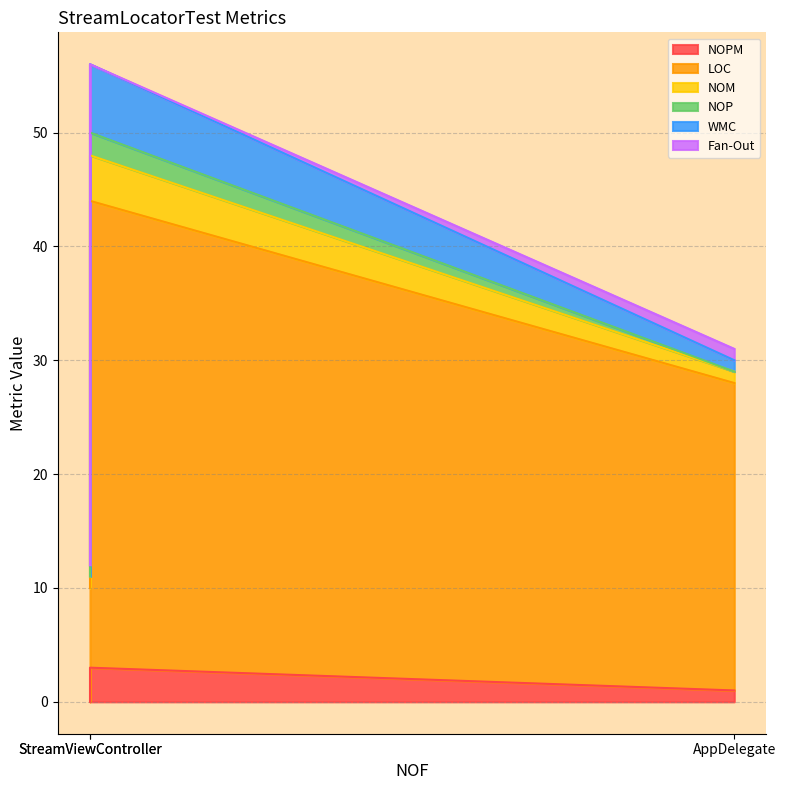

The LOC series shows 60 at StreamViewController. True or false?

False